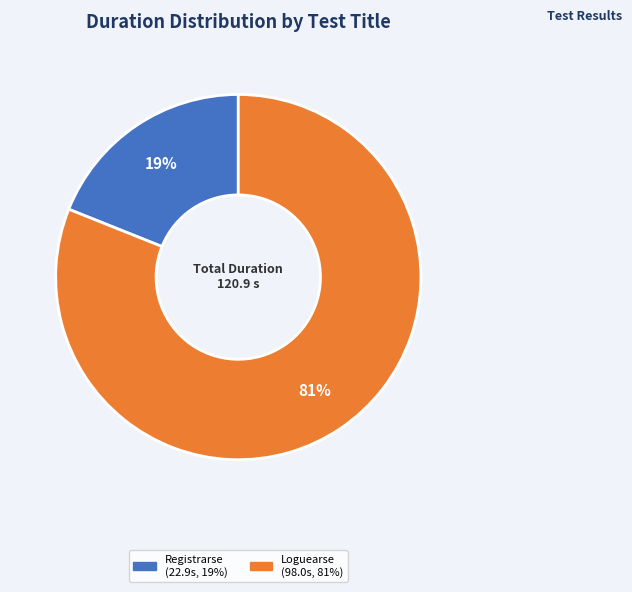

Is there any slice that represents more than half of the pie?

Yes